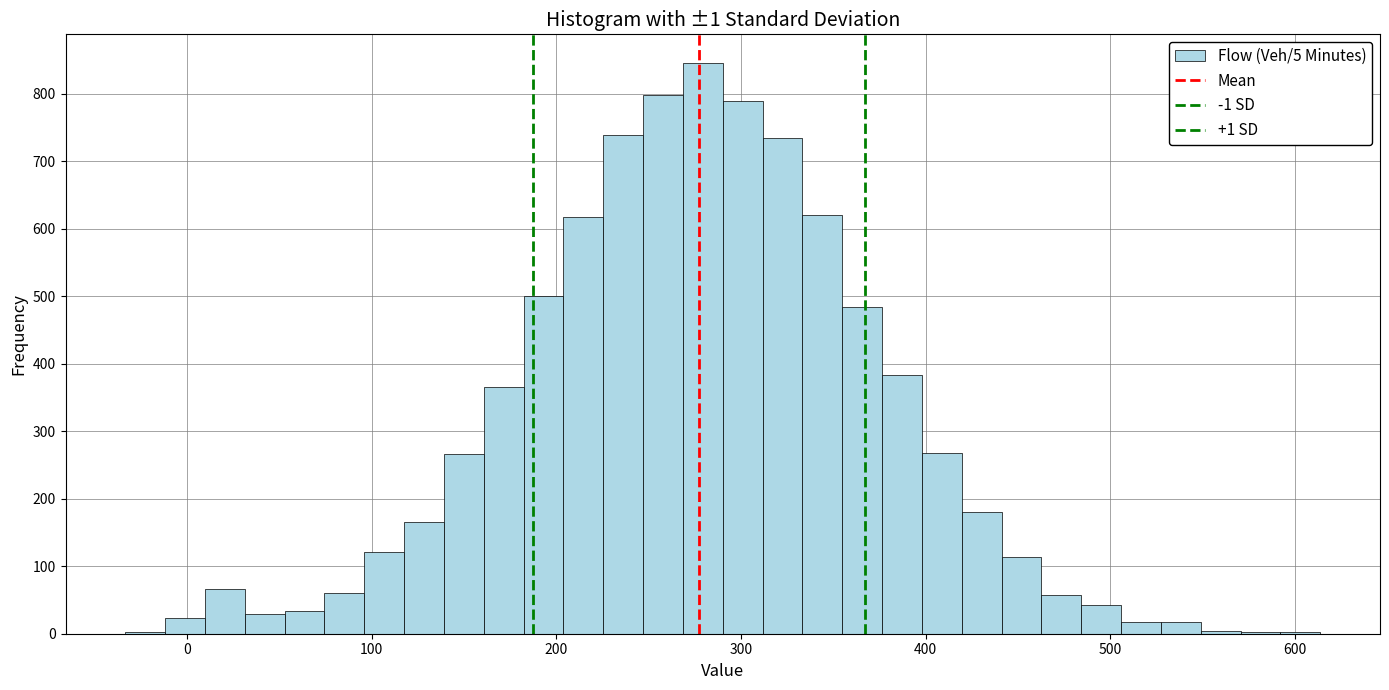

Around what value on the x-axis is the tallest bar? Give the approximate position of its centre, as read against the axis.

280